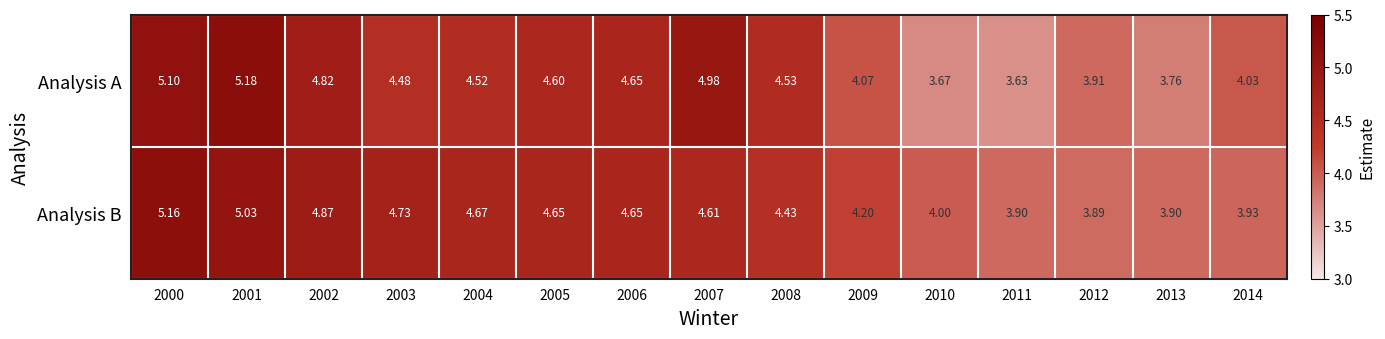

Rank the series at 2003 from highest to lowest value.

Analysis B, Analysis A